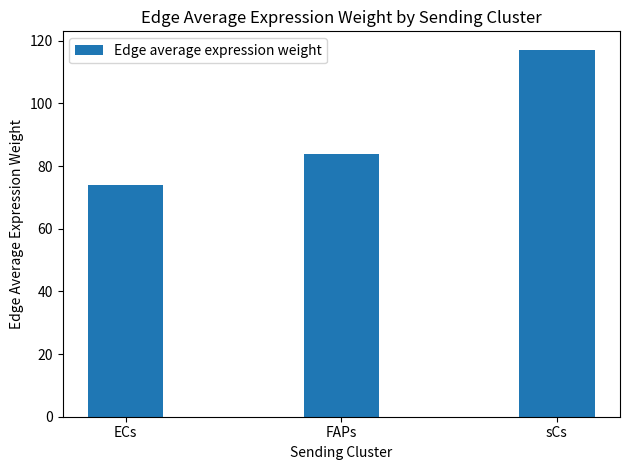

What is the smallest value displayed?

73.9